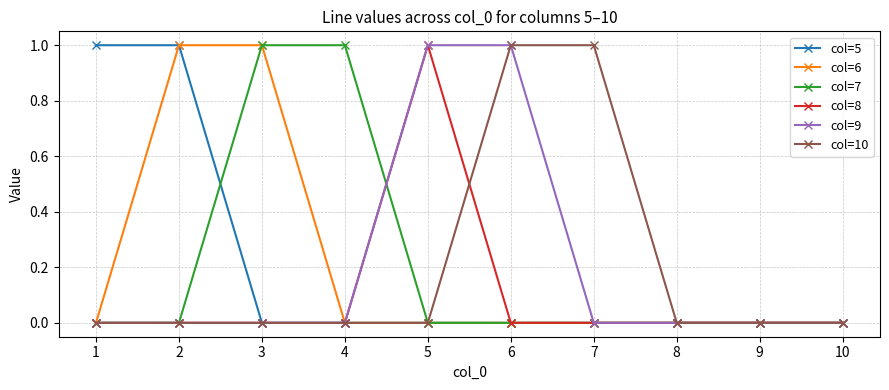

Reading left to right, transcribe all the data shown in this chart.

col=5: 1=1	2=1	3=0	4=0	5=0	6=0	7=0	8=0	9=0	10=0
col=6: 1=0	2=1	3=1	4=0	5=0	6=0	7=0	8=0	9=0	10=0
col=7: 1=0	2=0	3=1	4=1	5=0	6=0	7=0	8=0	9=0	10=0
col=8: 1=0	2=0	3=0	4=0	5=1	6=0	7=0	8=0	9=0	10=0
col=9: 1=0	2=0	3=0	4=0	5=1	6=1	7=0	8=0	9=0	10=0
col=10: 1=0	2=0	3=0	4=0	5=0	6=1	7=1	8=0	9=0	10=0